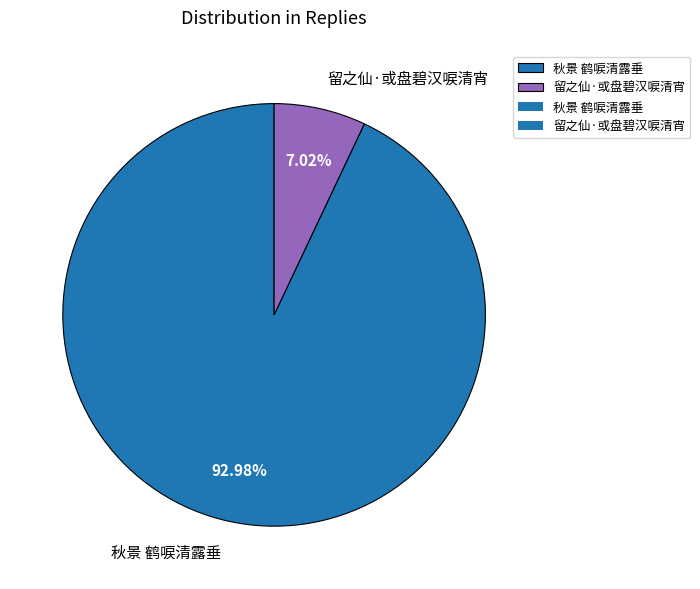

Is the sum of 留之仙·或盘碧汉唳清宵 and 秋景 鹤唳清露垂 greater than half?

Yes